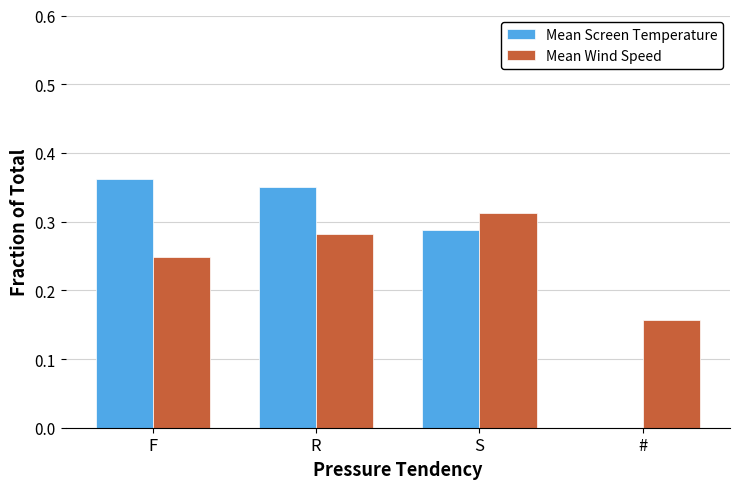

Rank the series at R from lowest to highest value.

Mean Wind Speed, Mean Screen Temperature